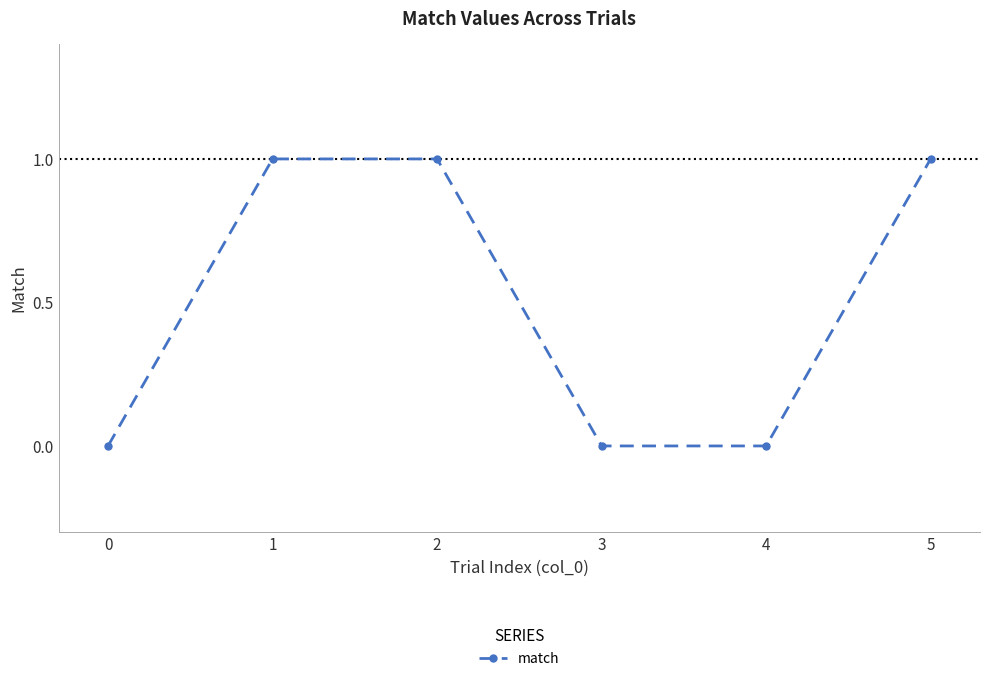

The value at 0 is -1. True or false?

False